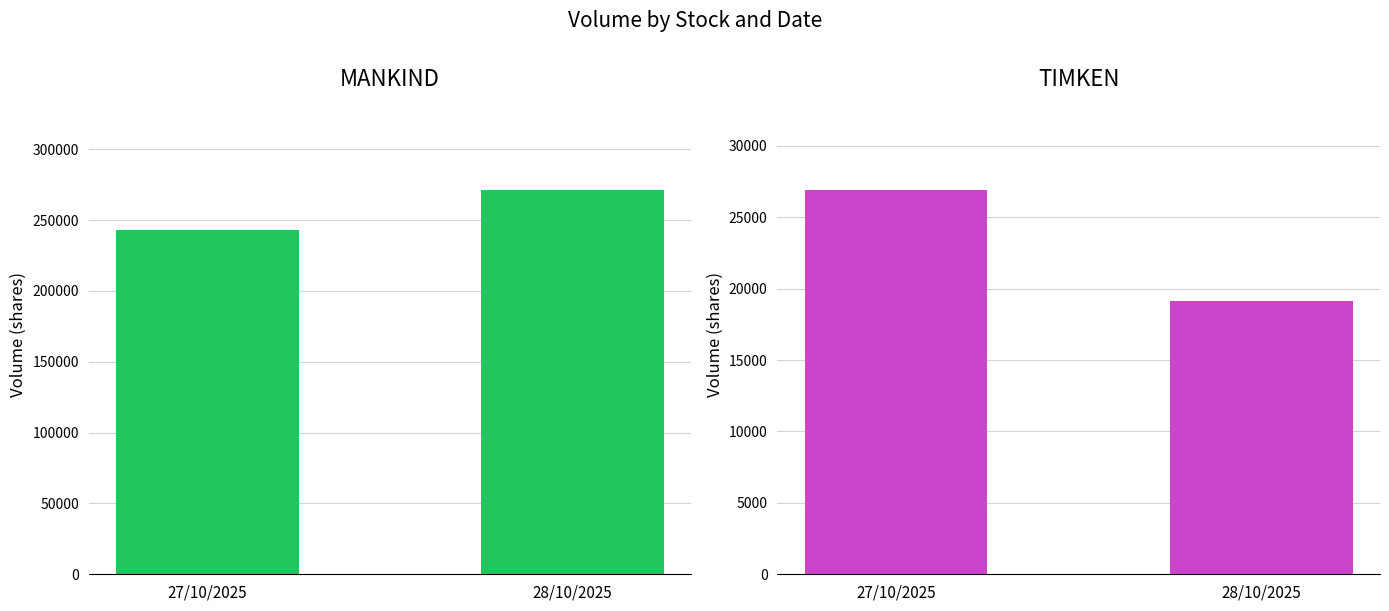

What is the lowest value of the MANKIND series?

243007